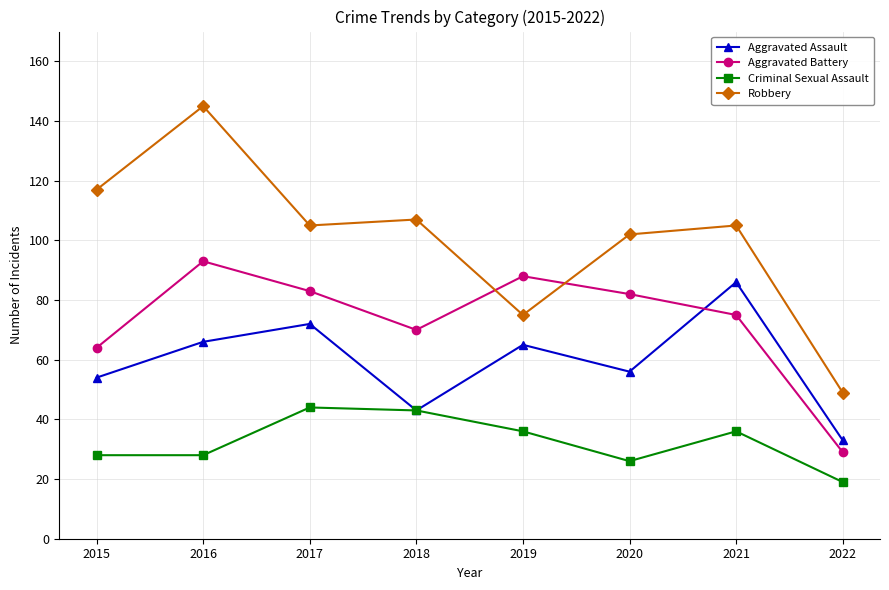

Reading left to right, transcribe all the data shown in this chart.

Aggravated Assault: 2015=54	2016=66	2017=72	2018=43	2019=65	2020=56	2021=86	2022=33
Aggravated Battery: 2015=64	2016=93	2017=83	2018=70	2019=88	2020=82	2021=75	2022=29
Criminal Sexual Assault: 2015=28	2016=28	2017=44	2018=43	2019=36	2020=26	2021=36	2022=19
Robbery: 2015=117	2016=145	2017=105	2018=107	2019=75	2020=102	2021=105	2022=49